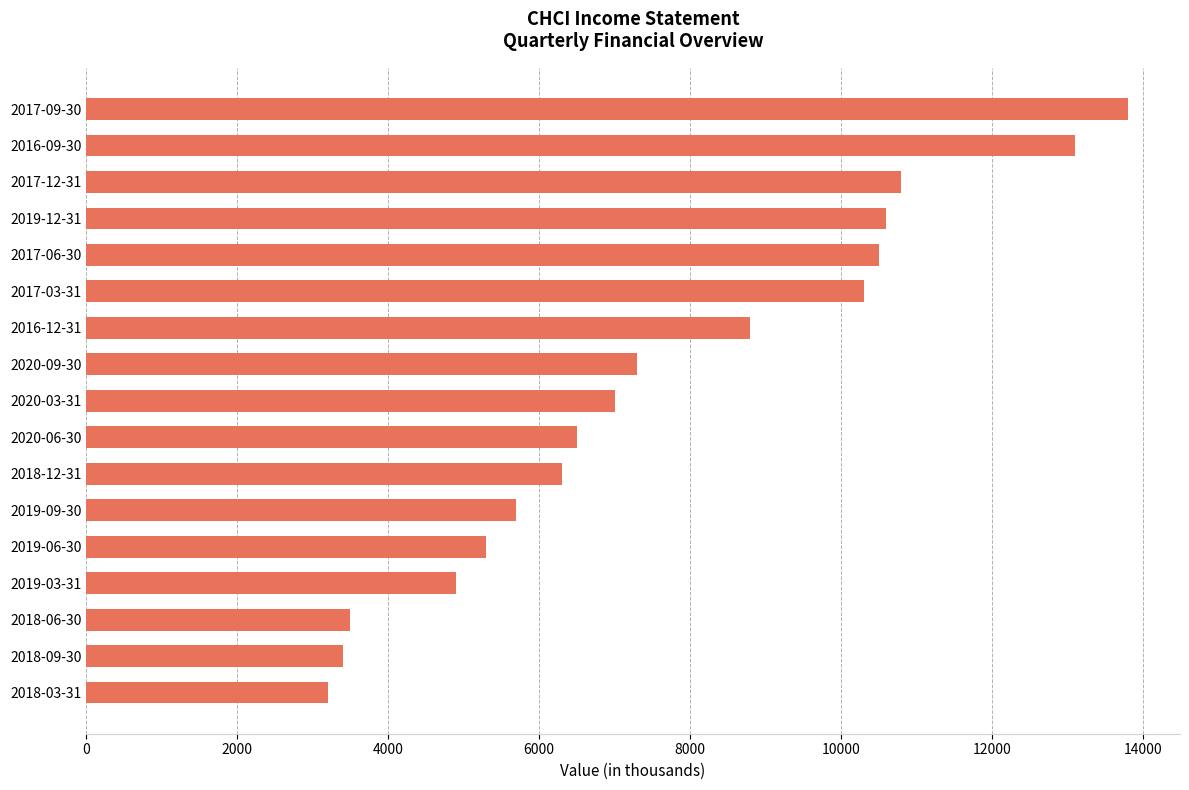

Reading top to bottom, transcribe all the data shown in this chart.

2017-09-30=13800	2016-09-30=13100	2017-12-31=10800	2019-12-31=10600	2017-06-30=10500	2017-03-31=10300	2016-12-31=8800	2020-09-30=7300	2020-03-31=7000	2020-06-30=6500	2018-12-31=6300	2019-09-30=5700	2019-06-30=5300	2019-03-31=4900	2018-06-30=3500	2018-09-30=3400	2018-03-31=3200